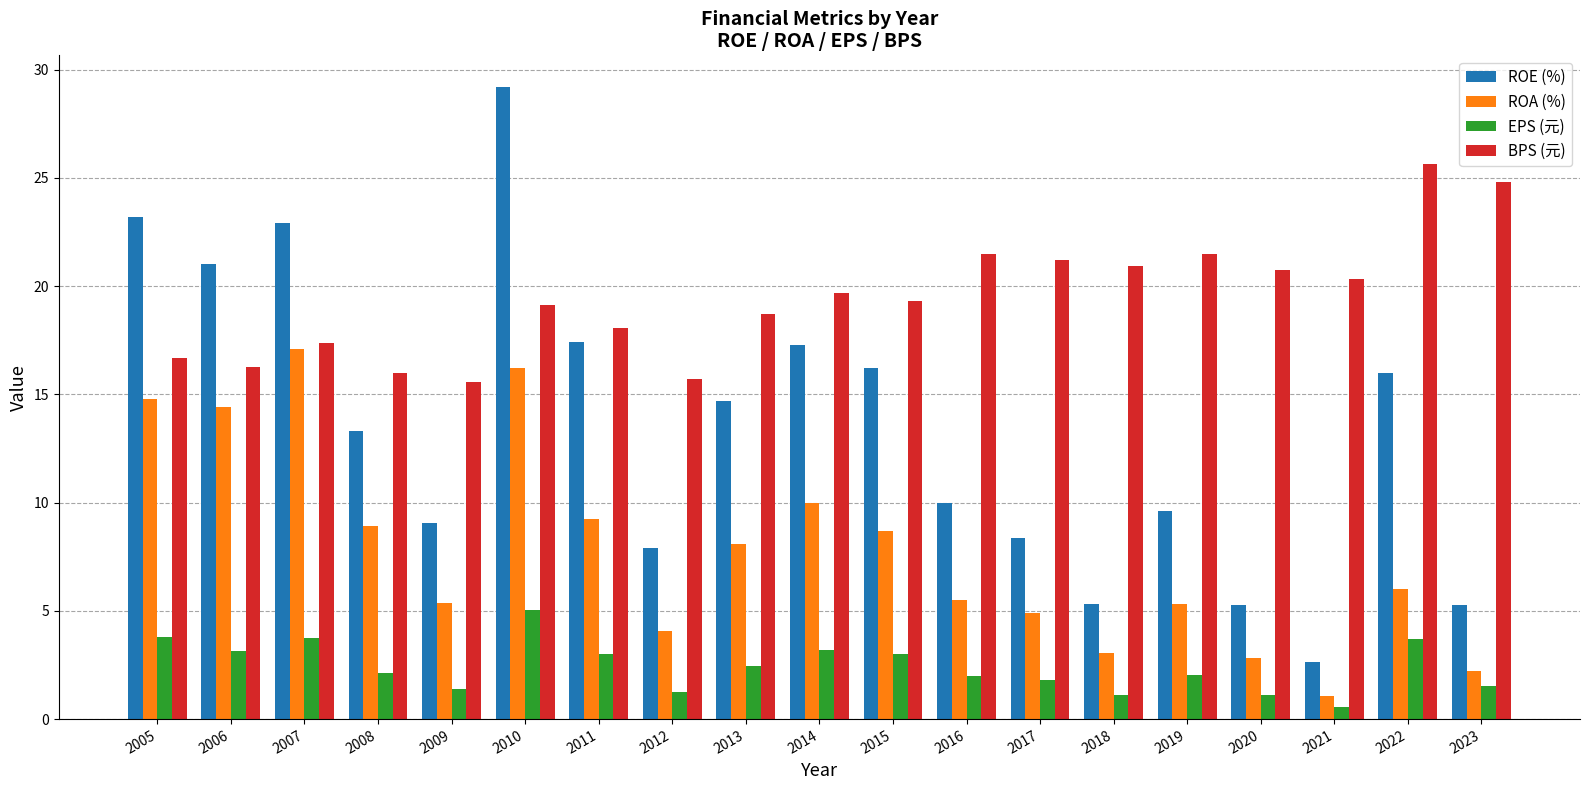

What is the minimum value for BPS (元)?

15.6